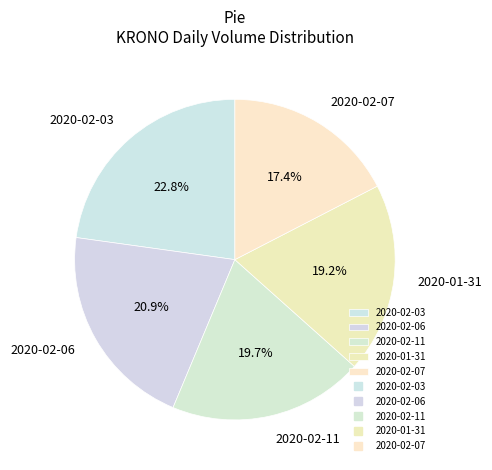

Combined, do 2020-02-07 and 2020-02-11 account for over 50%?

No